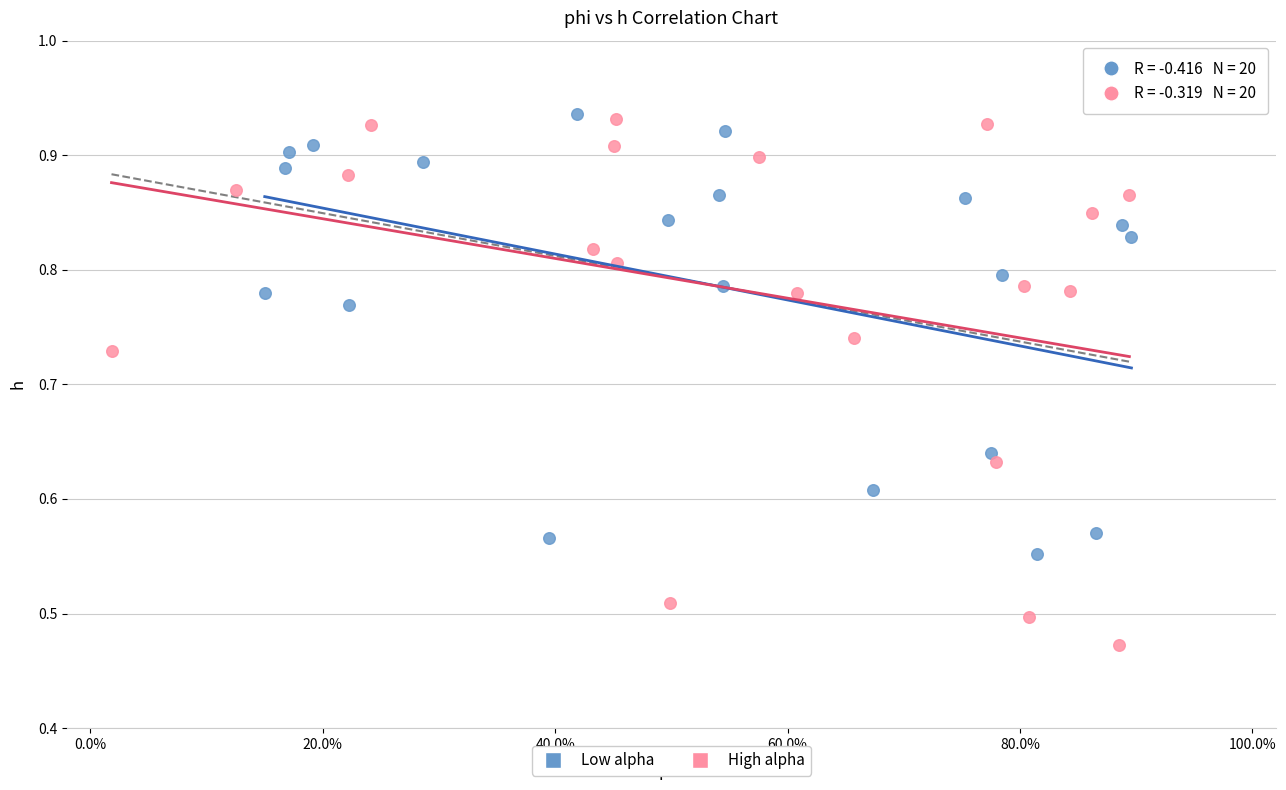

What are all the series names shown in the legend?

Low alpha, High alpha